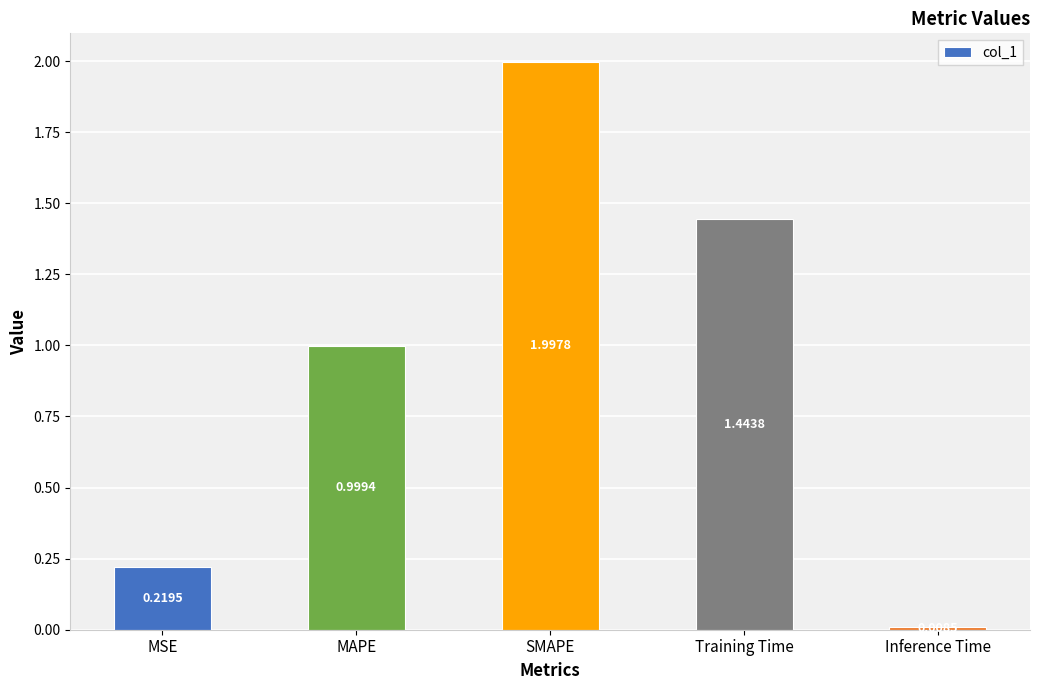

Rank the categories by value from highest to lowest.

SMAPE, Training Time, MAPE, MSE, Inference Time